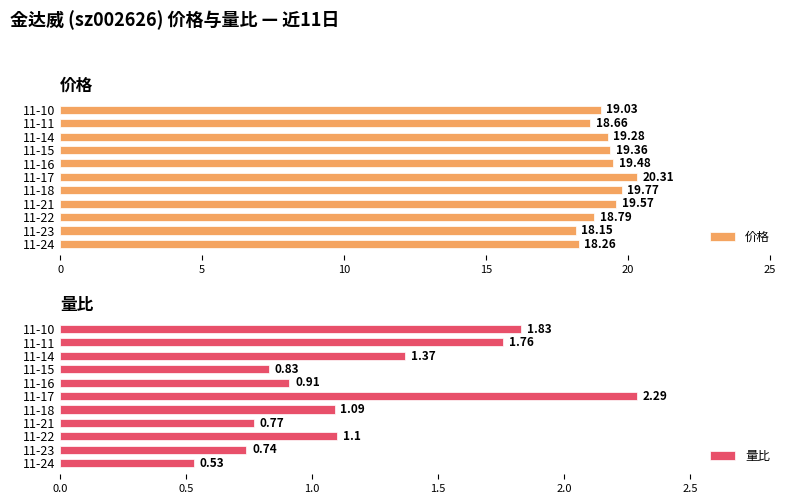

What is the sum of all 量比 values?

13.2